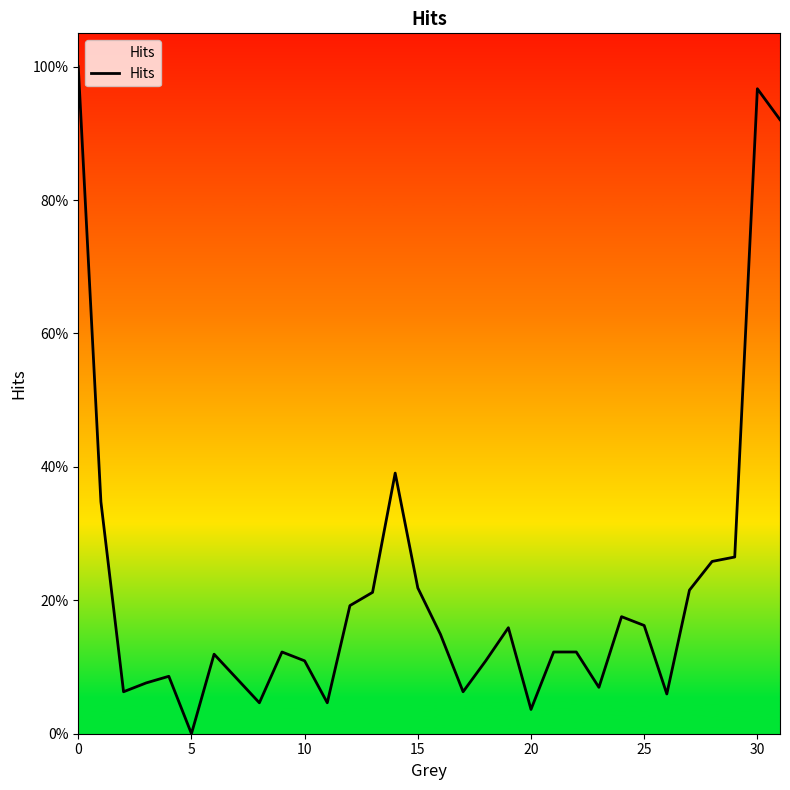

Does the chart have visible grid lines?

No